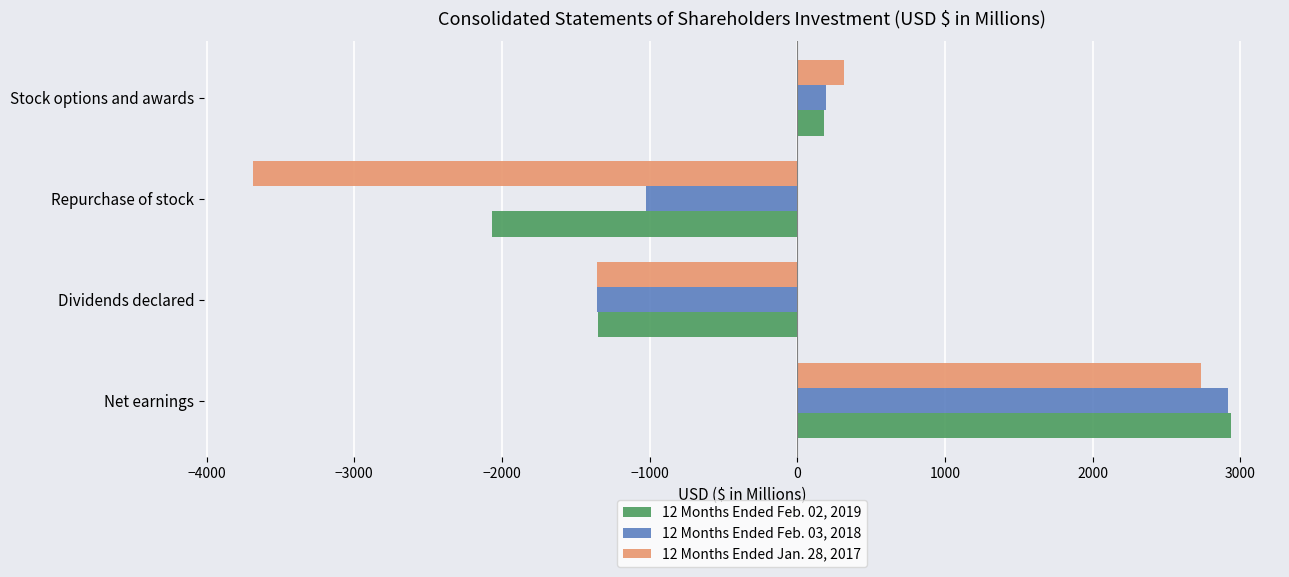

At how many categories does at least one series exceed 2925?

1